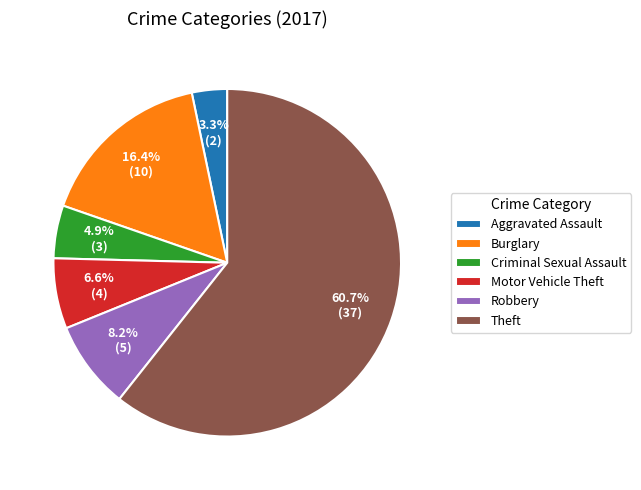

To the nearest percent, what is the combined percentage of Aggravated Assault and Motor Vehicle Theft?

10%